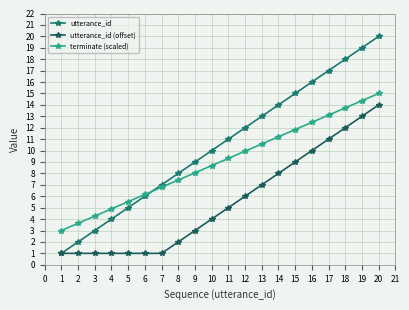

How many times do terminate (scaled) and utterance_id cross each other?

1